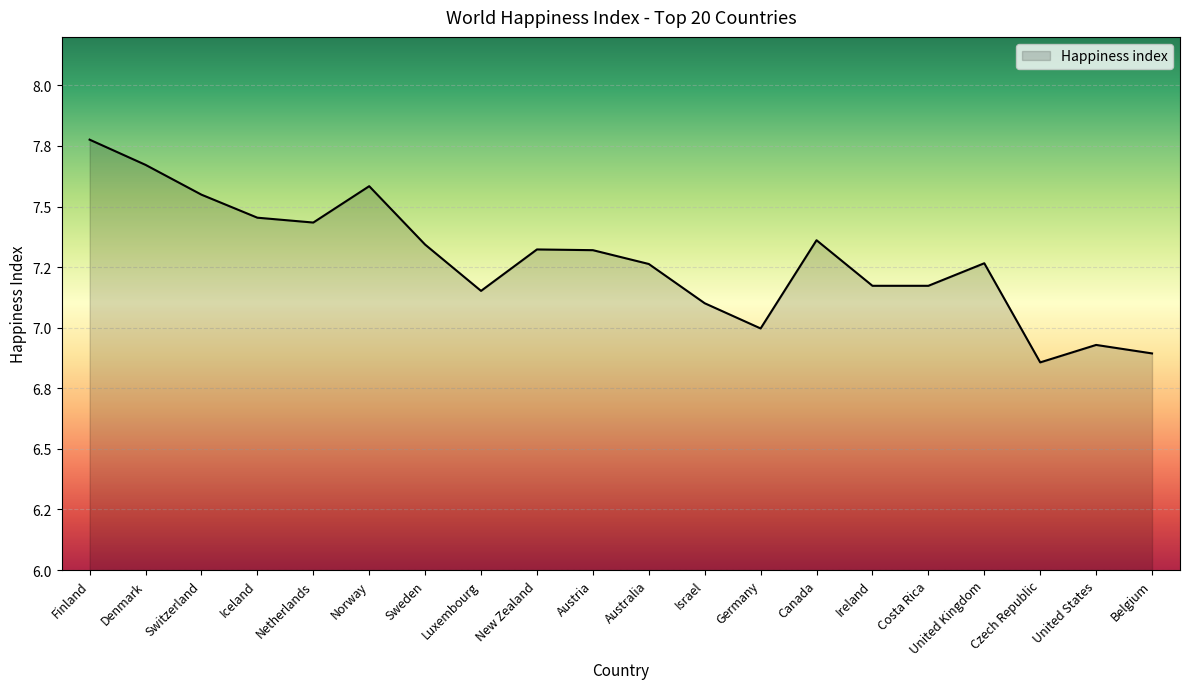

What is the smallest value displayed?

6.9